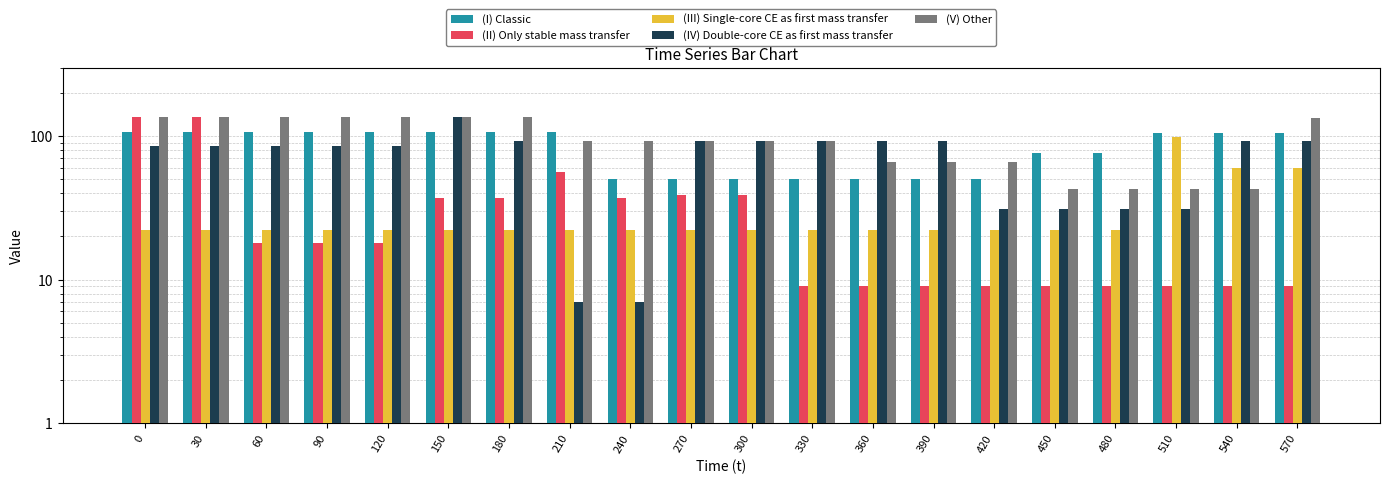

What are all the series names shown in the legend?

(I) Classic, (II) Only stable mass transfer, (III) Single-core CE as first mass transfer, (IV) Double-core CE as first mass transfer, (V) Other